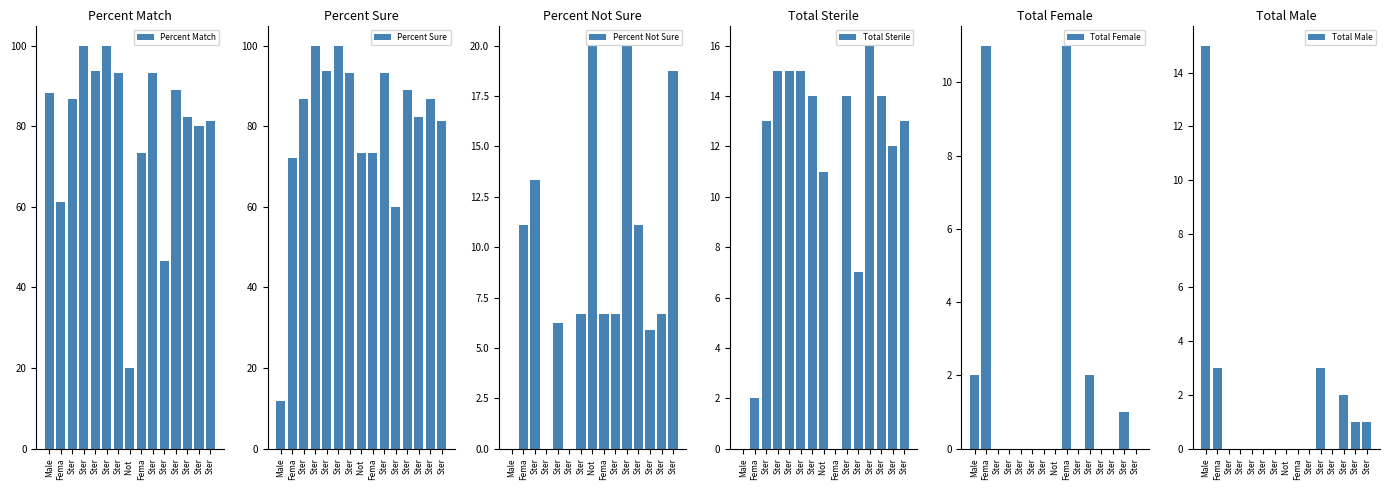

How many categories are shown in the chart?

15